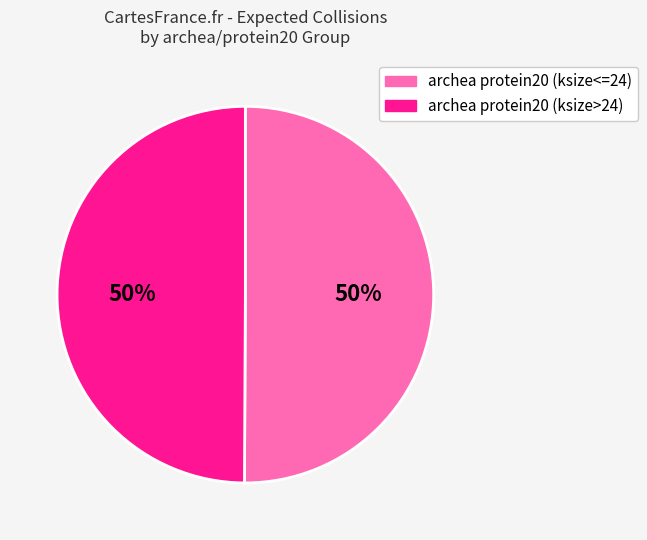

To the nearest percent, what portion does archea protein20 (ksize>24) represent?

50%